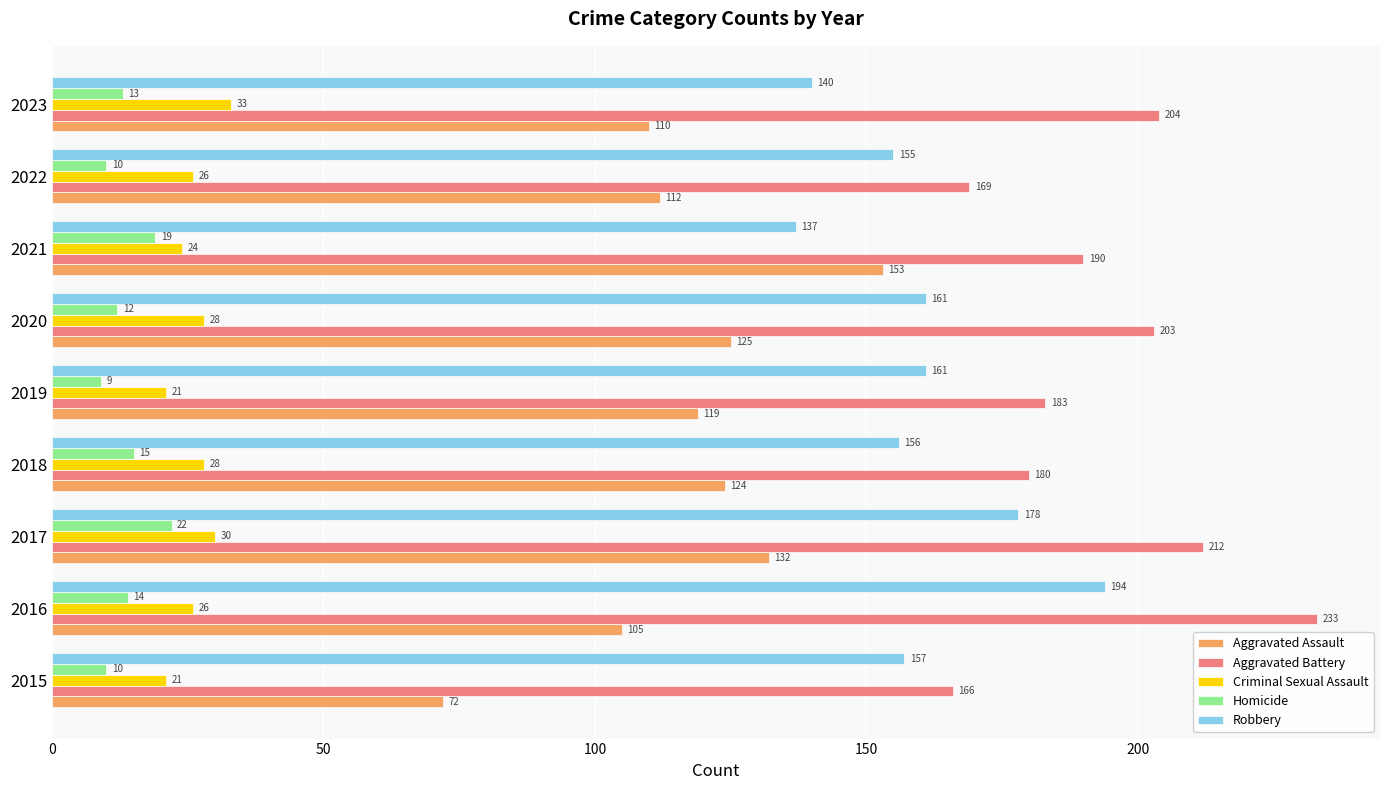

Which series changed the most between 2017 and 2021?

Robbery